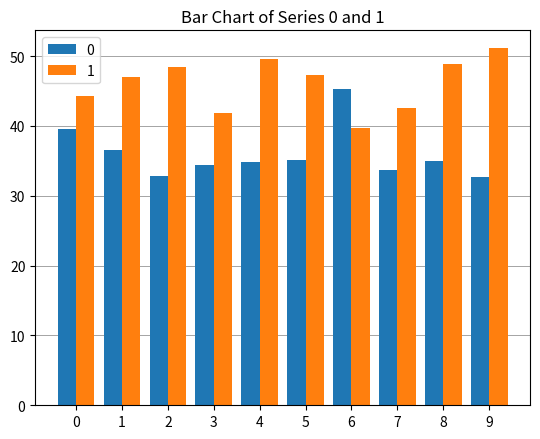

Which series has the largest total across all categories?

1